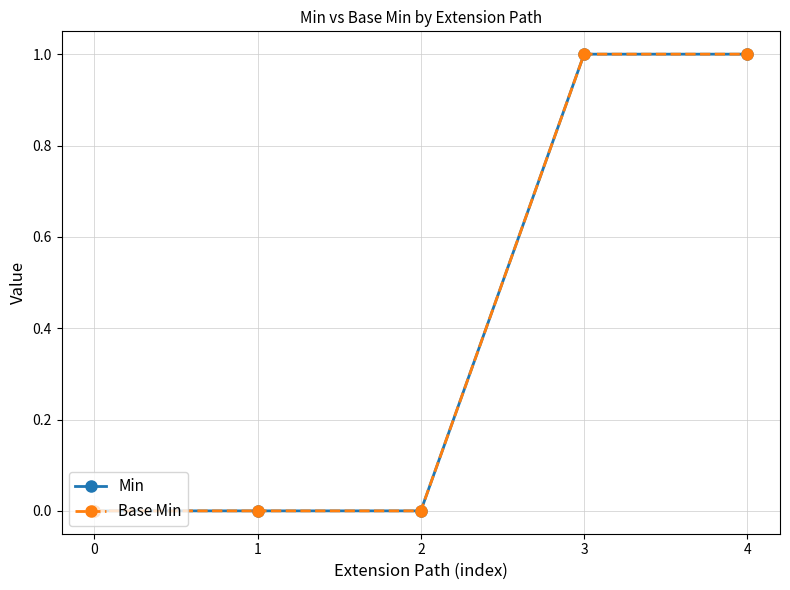

Which series changed the most between 0 and 4?

Min